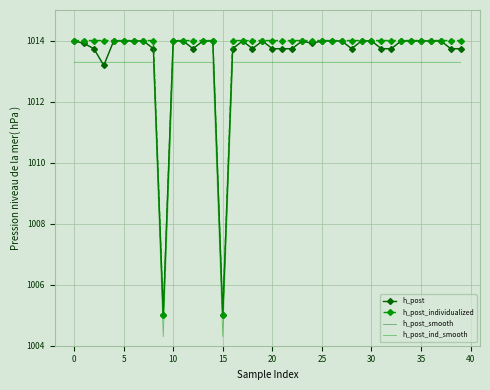

Which series has the widest spread of values?

h_post_individualized